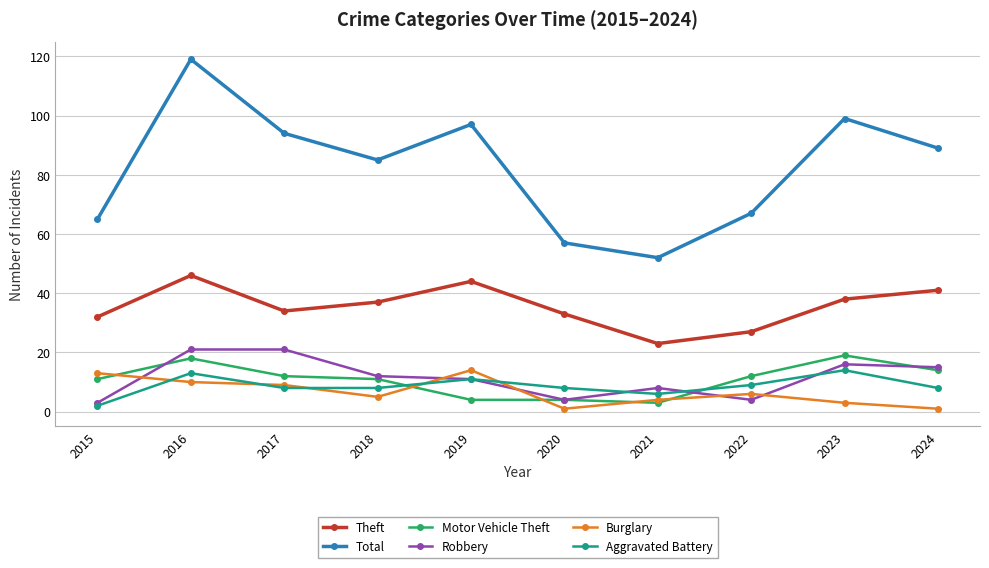

What is the minimum value shown in the chart?

1